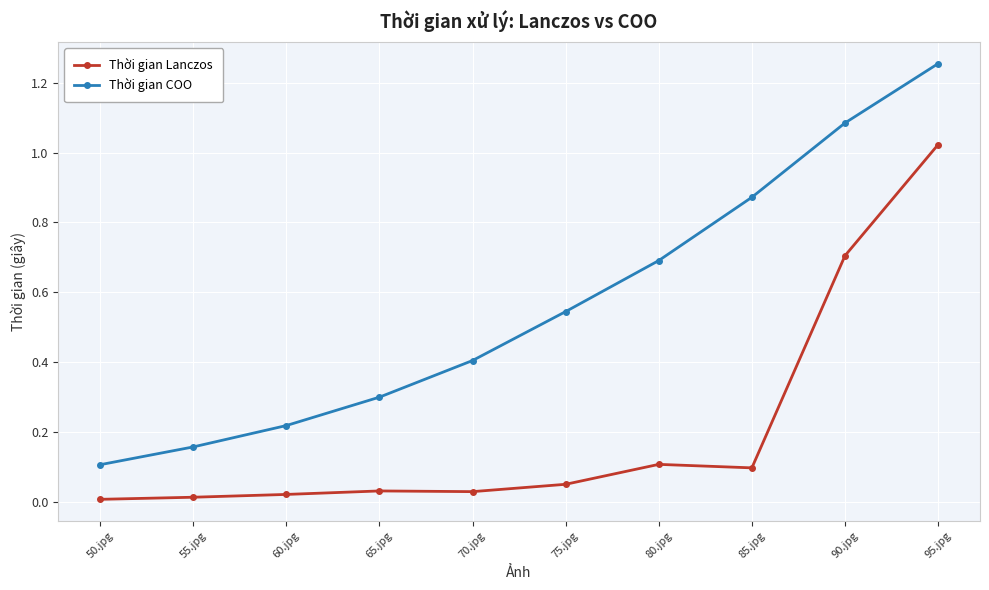

Which series has the largest range (max minus min)?

Thời gian COO